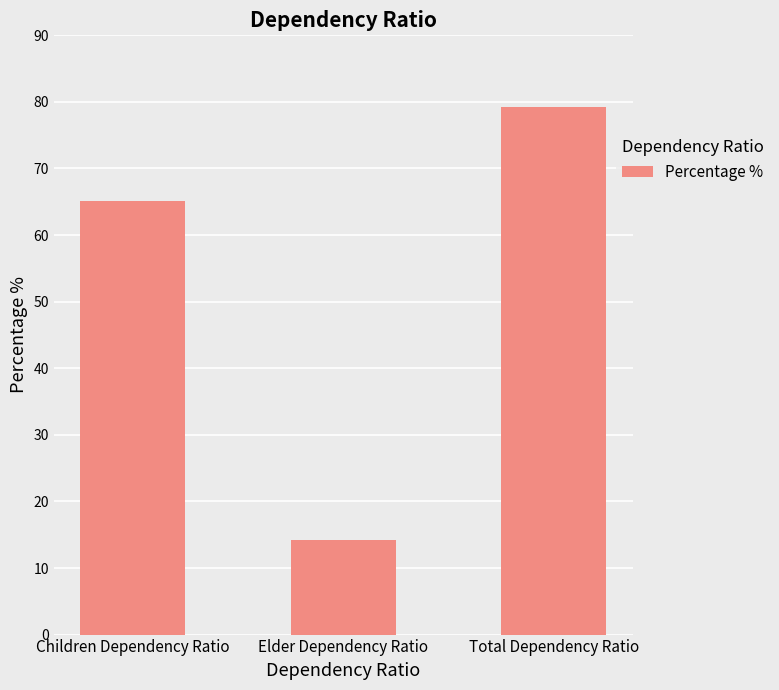

At which category does the chart reach its minimum across all series?

Elder Dependency Ratio